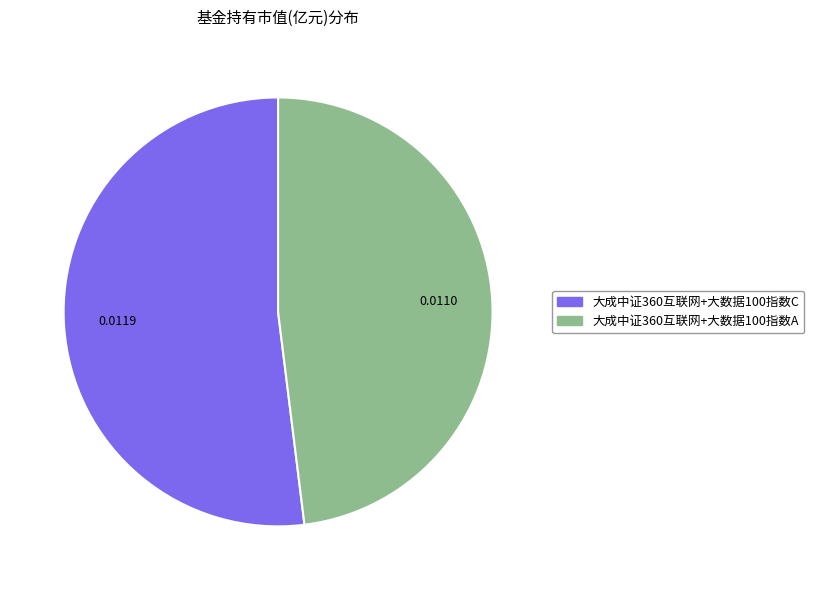

Is there any slice that represents more than half of the pie?

Yes